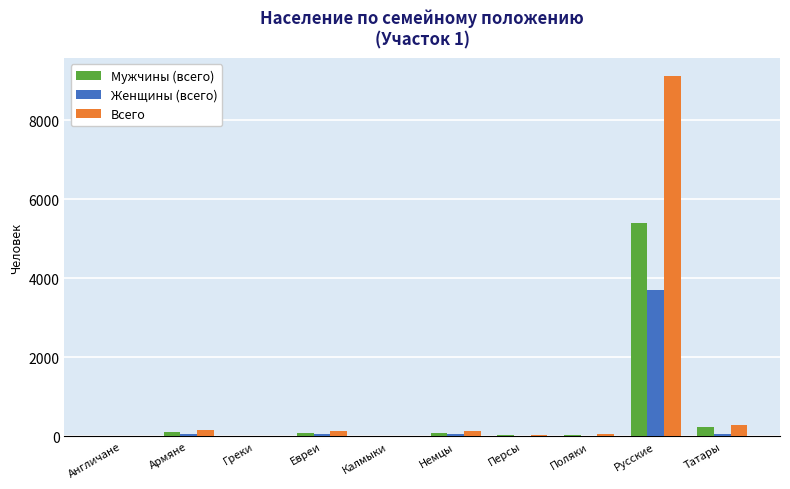

How many groups of bars are there?

10